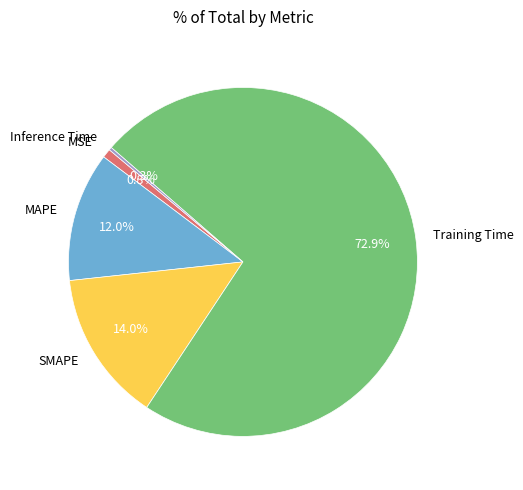

The MAPE slice represents 12% of the pie. True or false?

True